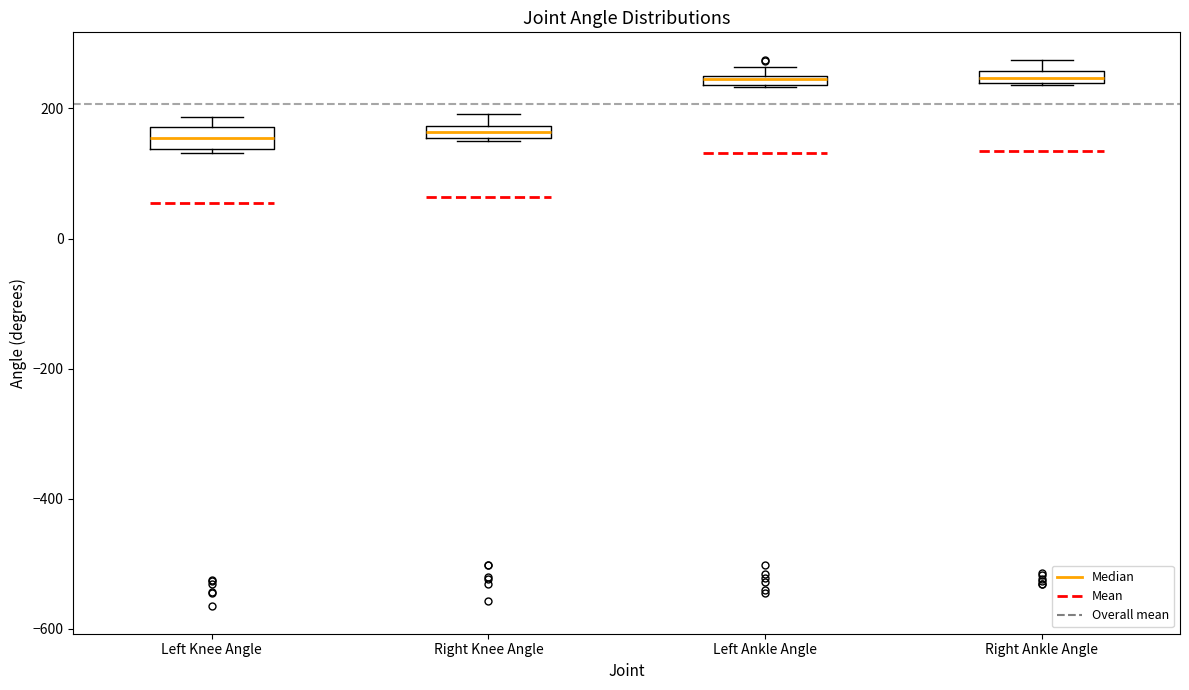

Where is the lower edge of the box for Left Knee Angle on the y-axis? The values are not printed on the chart, so give them approximately, as read against the axis.

140